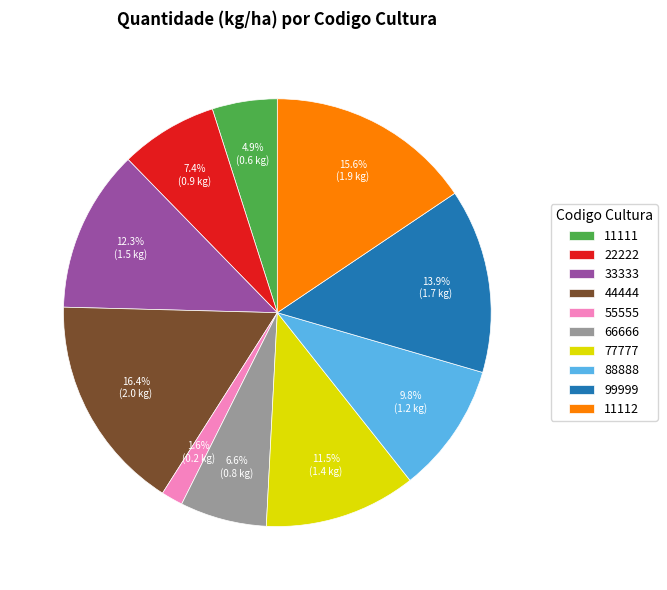

Is 22222 the majority of the pie?

No